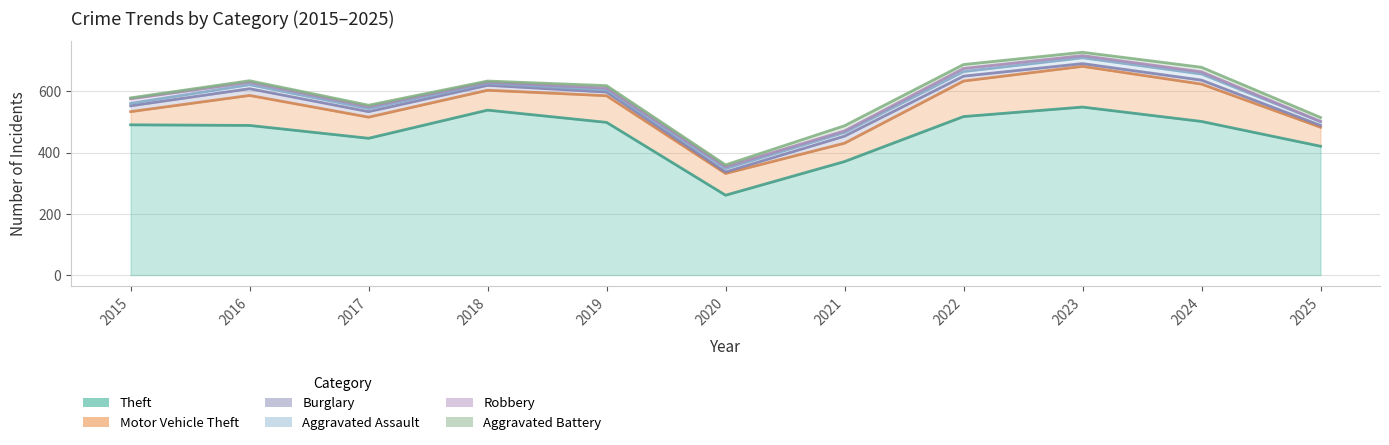

What is the difference between the highest and lowest values at 2025?

420